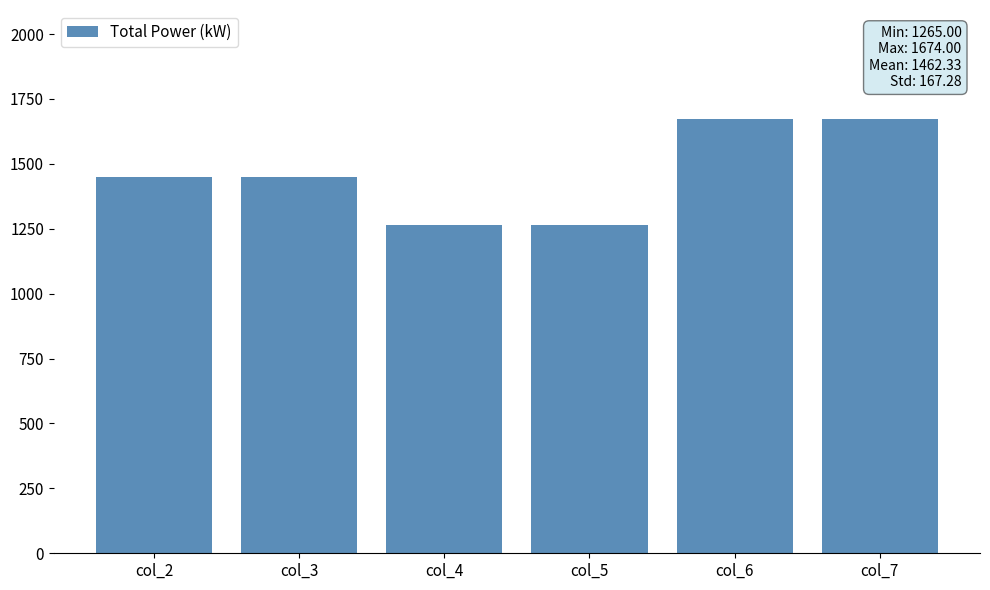

Does the chart contain any negative values?

No